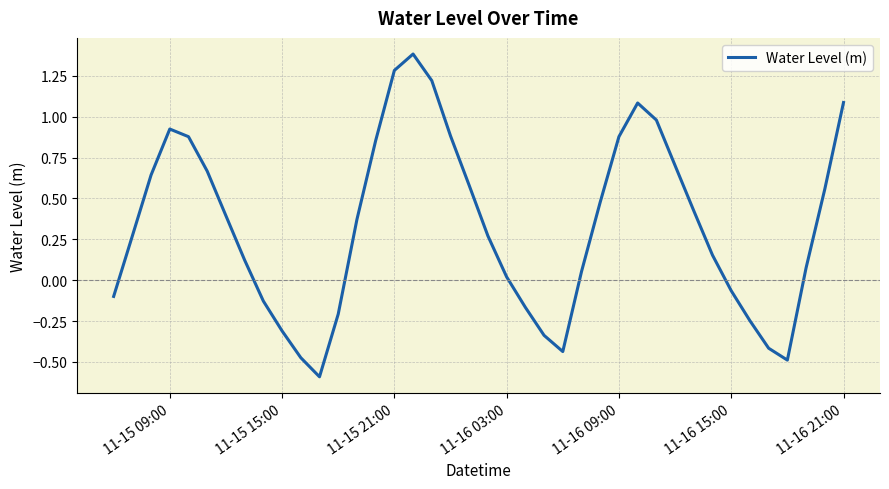

What is the smallest value displayed?

-0.6